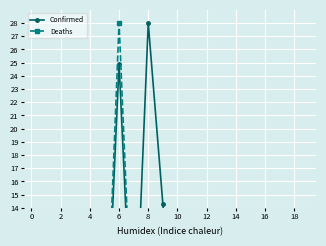

Count the number of data series in this chart.

2